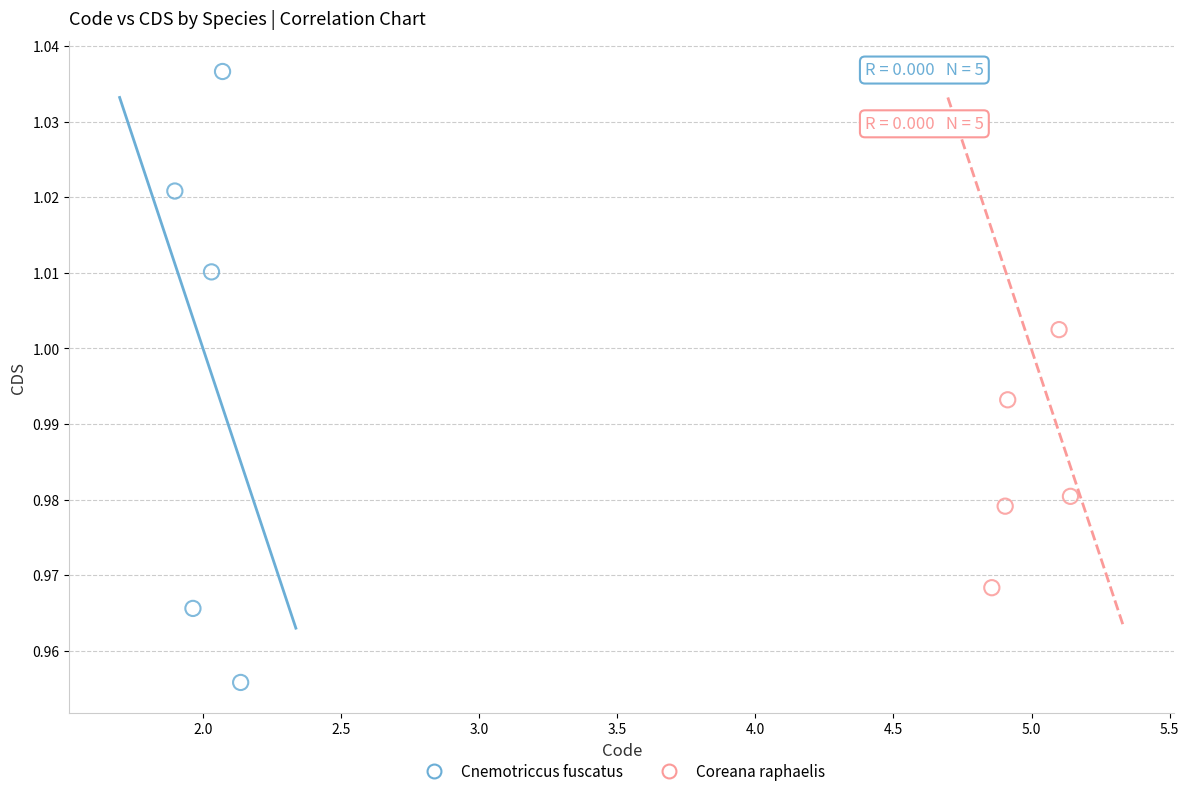

Which series contains the highest Y value?

Cnemotriccus fuscatus